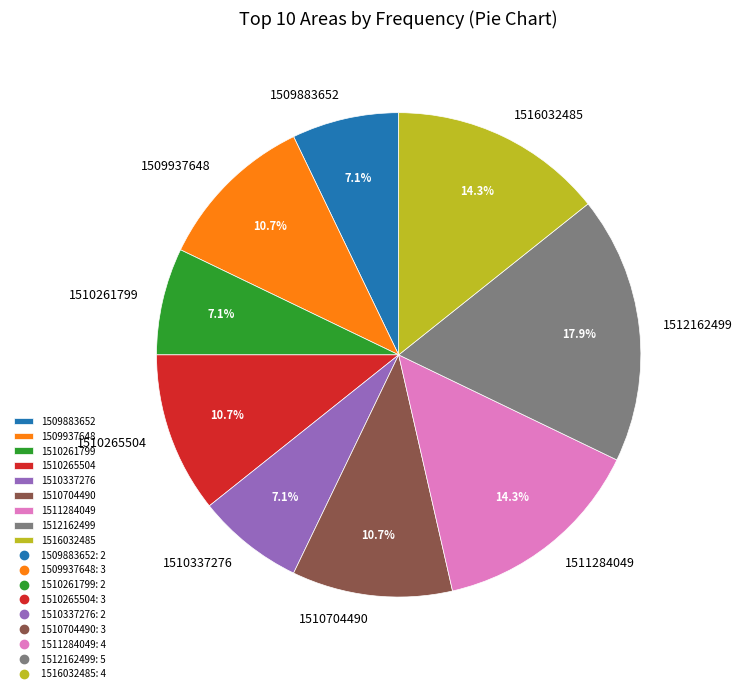

Between 1509937648 and 1510337276, which is larger?

1509937648